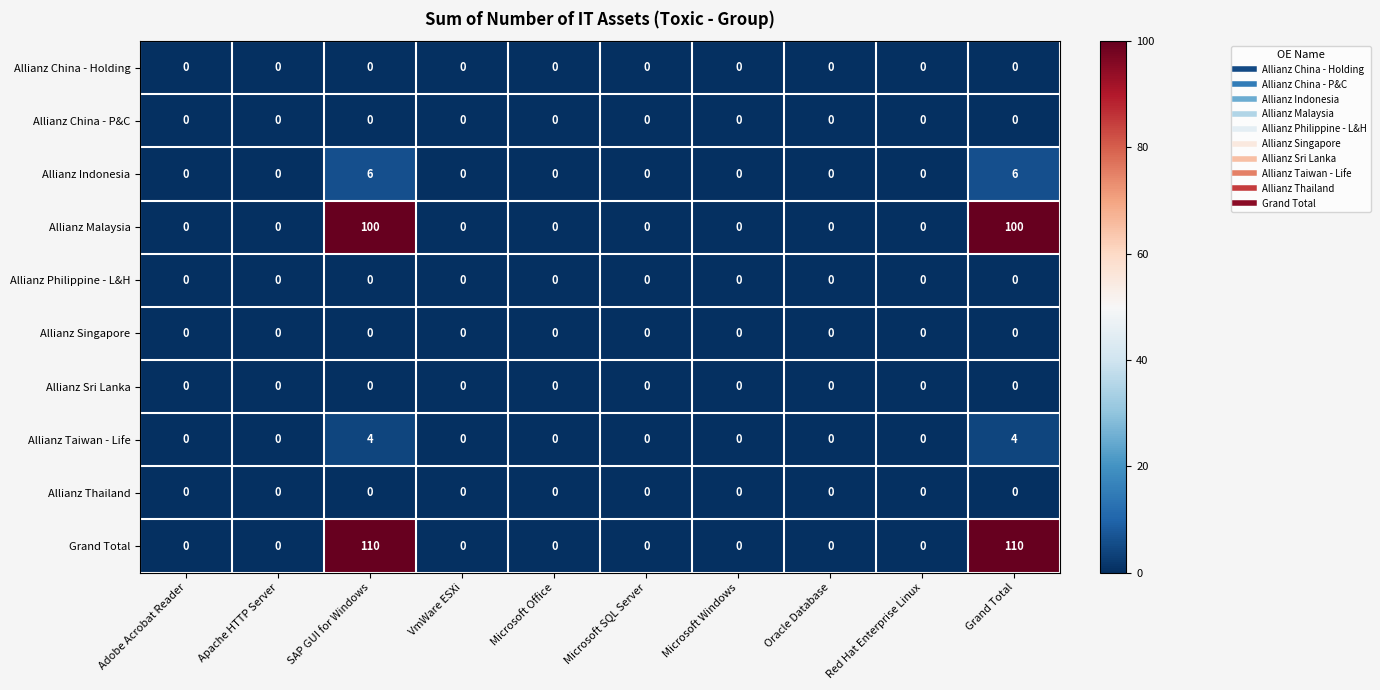

Is it true that Allianz Taiwan - Life equals 2 at Microsoft Office?

False